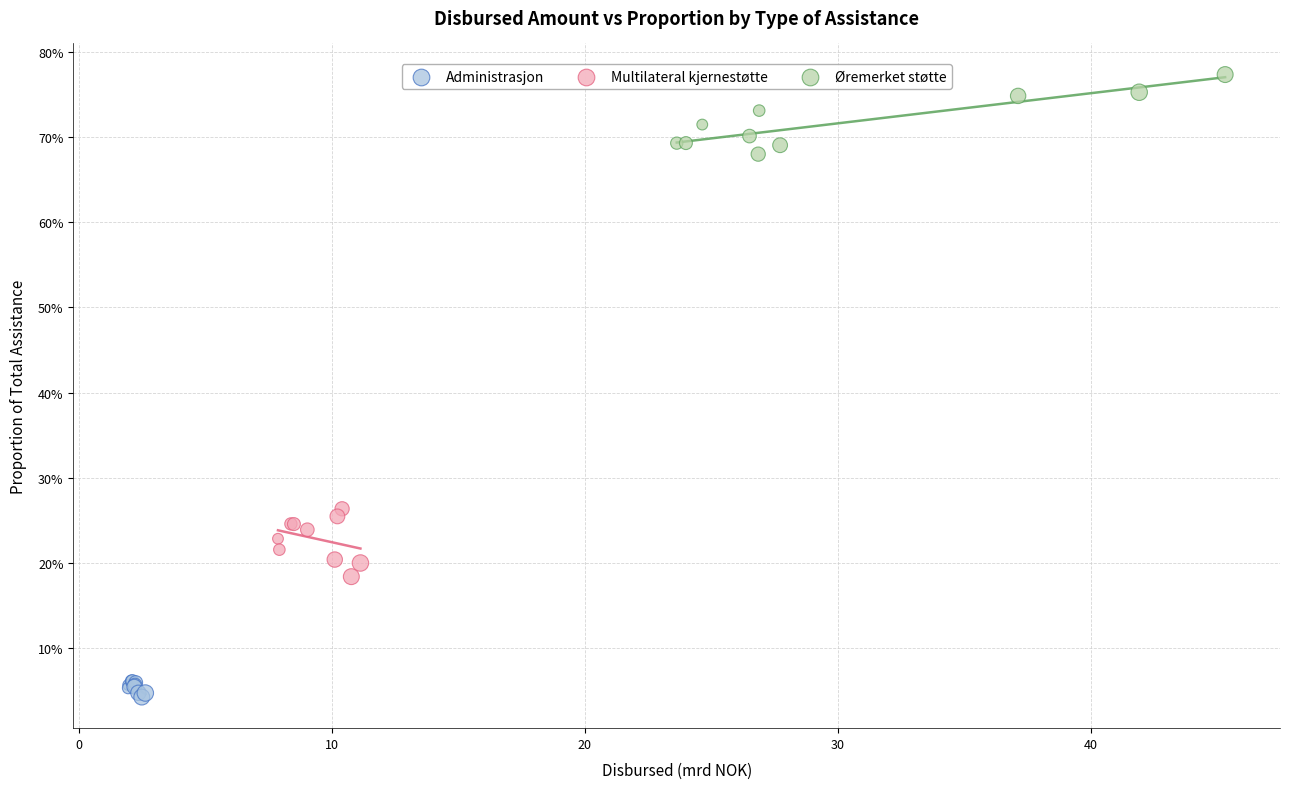

Which series has the widest spread of Y values?

Øremerket støtte